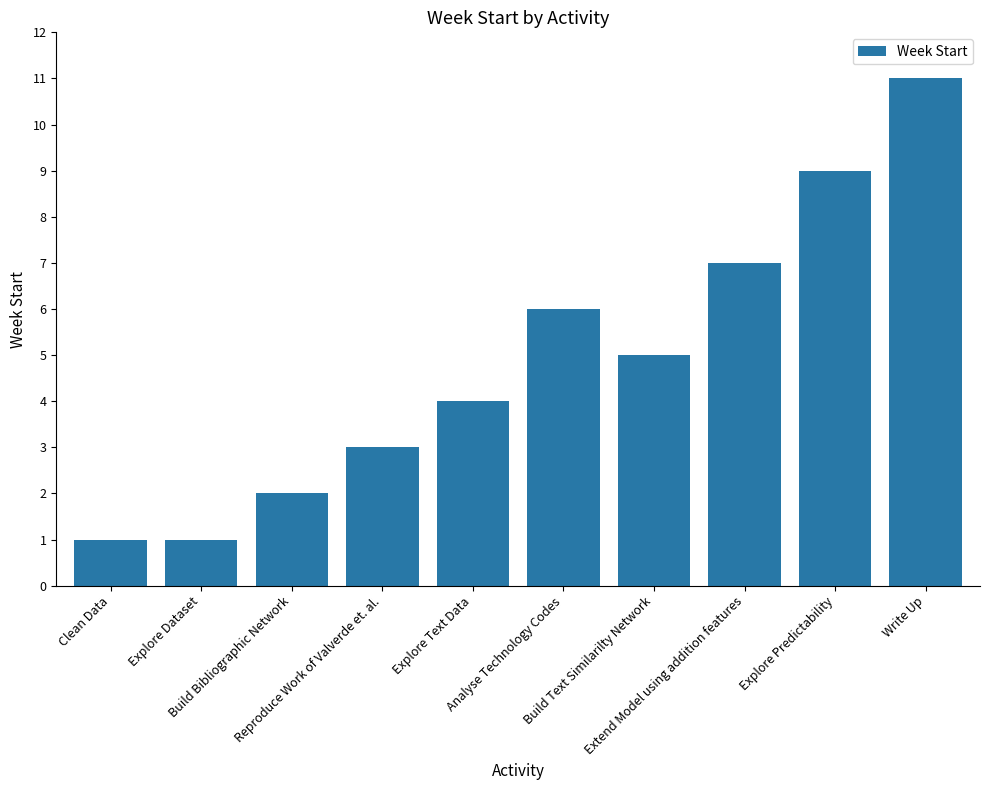

Read the value at Reproduce Work of Valverde et. al..

3